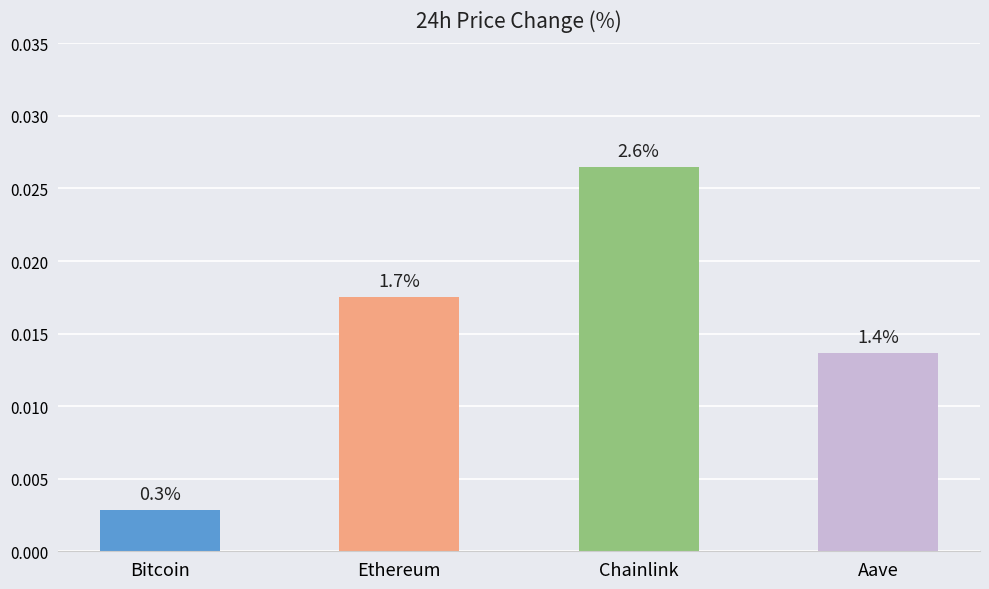

List the labels in order of value, largest first.

Chainlink, Ethereum, Aave, Bitcoin